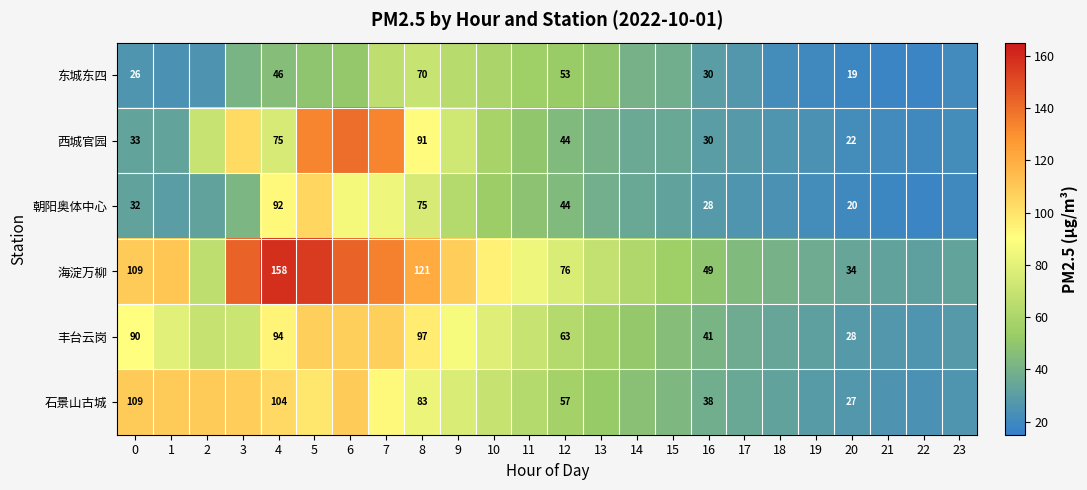

The 丰台云岗 series shows 97 at 8. True or false?

True